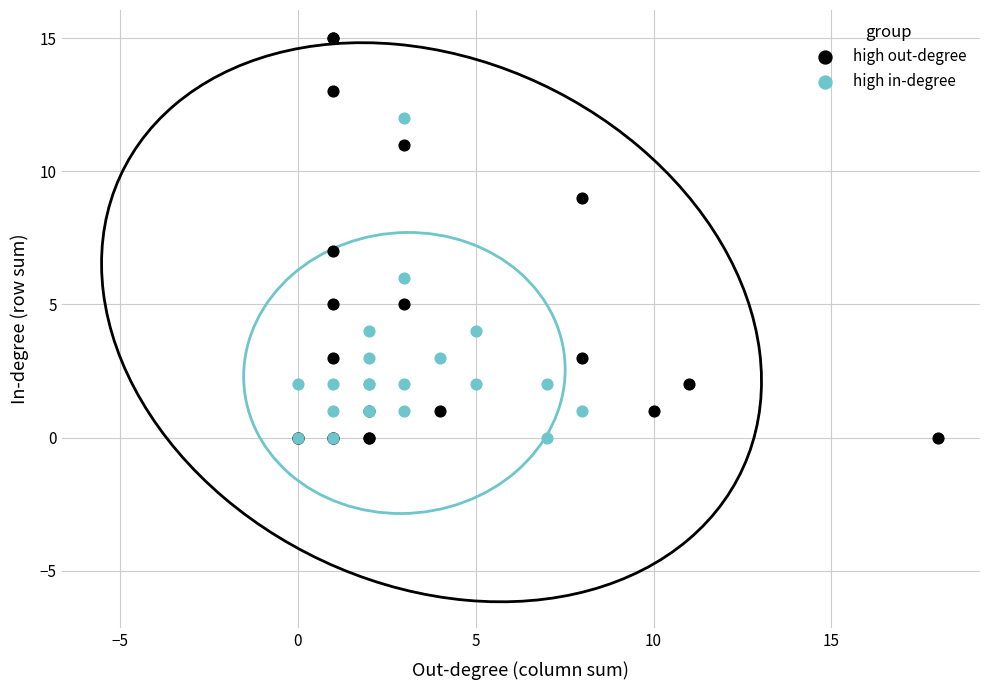

Which series has the largest Y range (max minus min)?

high out-degree